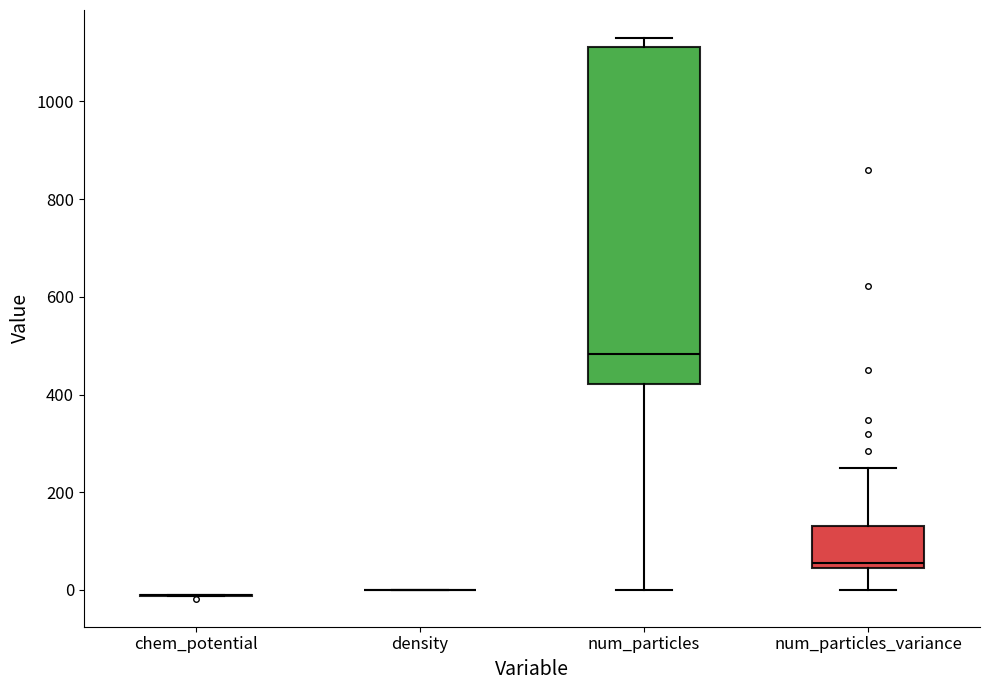

Comparing the boxes themselves (not the whiskers), which one is the tallest?

num_particles